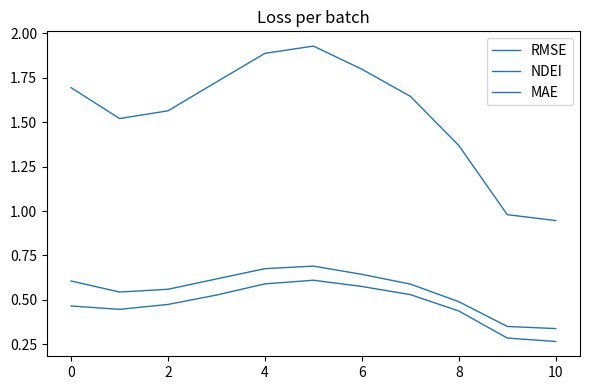

How many lines are shown in the chart?

3